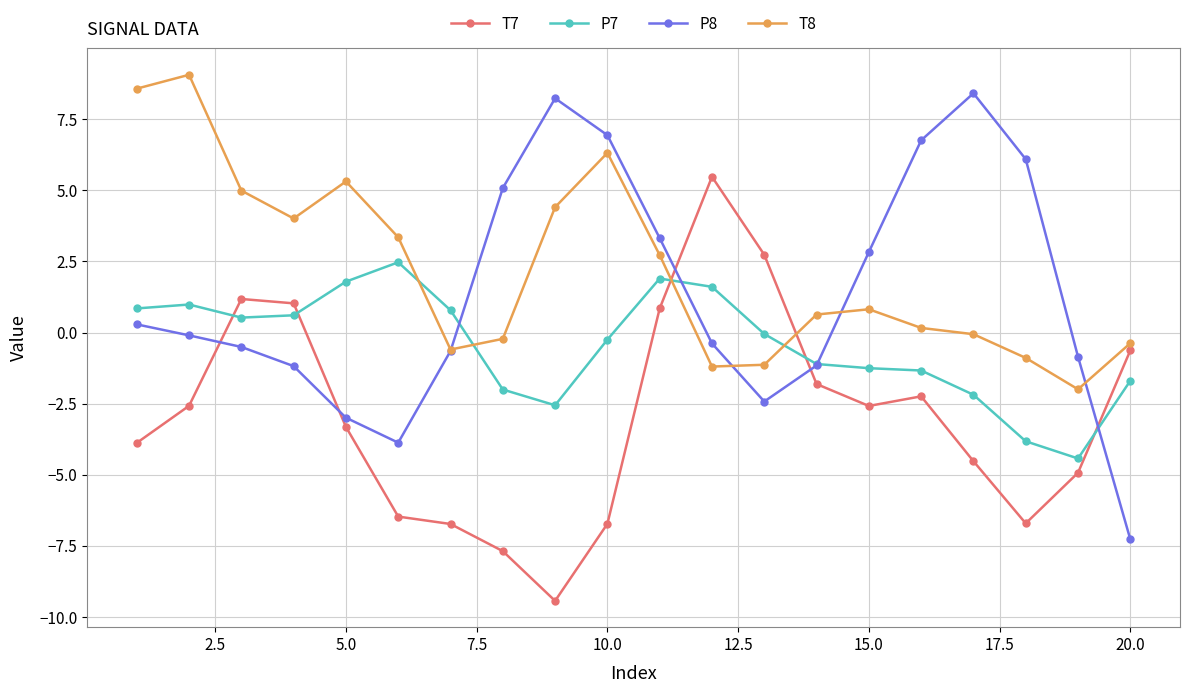

Does the chart display data point markers on the line(s)?

Yes